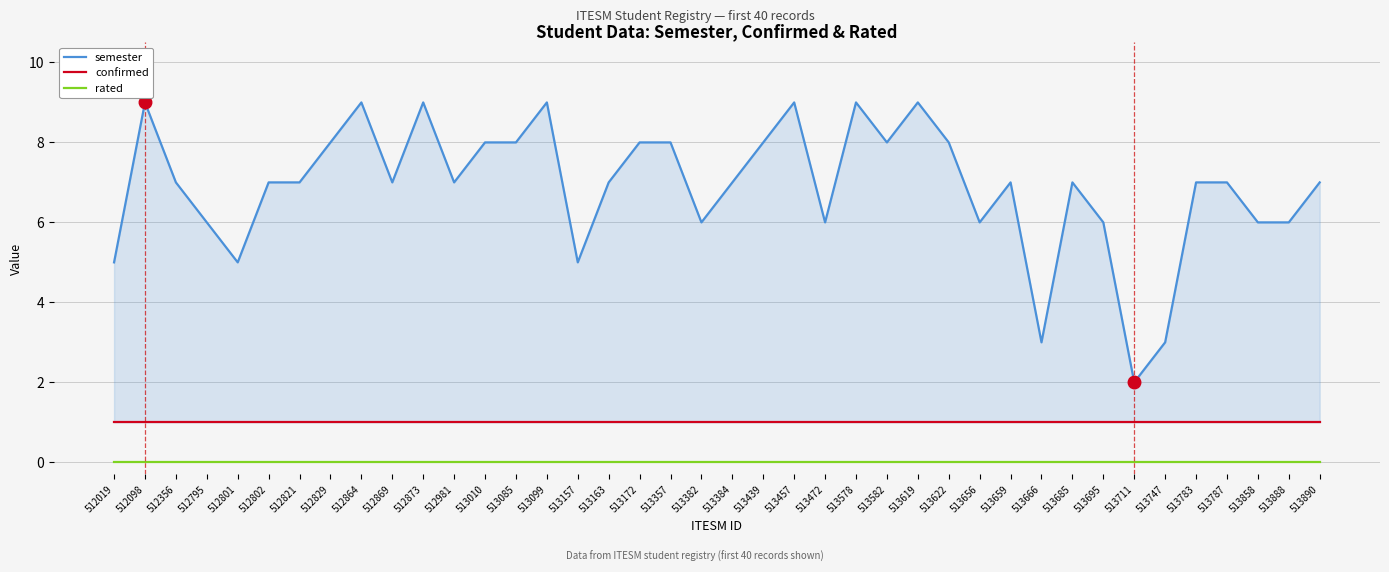

Reading left to right, what are all the values shown in this chart?

semester: 5	9	7	6	5	7	7	8	9	7	9	7	8	8	9	5	7	8	8	6	7	8	9	6	9	8	9	8	6	7	3	7	6	2	3	7	7	6	6	7
confirmed: 1	1	1	1	1	1	1	1	1	1	1	1	1	1	1	1	1	1	1	1	1	1	1	1	1	1	1	1	1	1	1	1	1	1	1	1	1	1	1	1
rated: 0	0	0	0	0	0	0	0	0	0	0	0	0	0	0	0	0	0	0	0	0	0	0	0	0	0	0	0	0	0	0	0	0	0	0	0	0	0	0	0